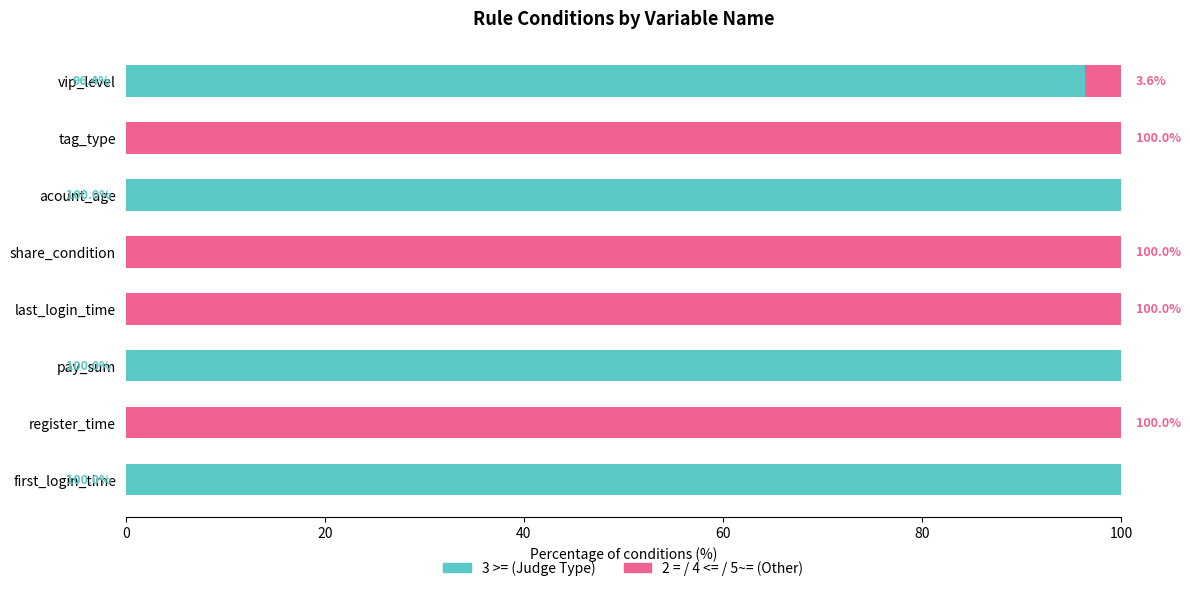

What is the total value across all series at share_condition?

100.0